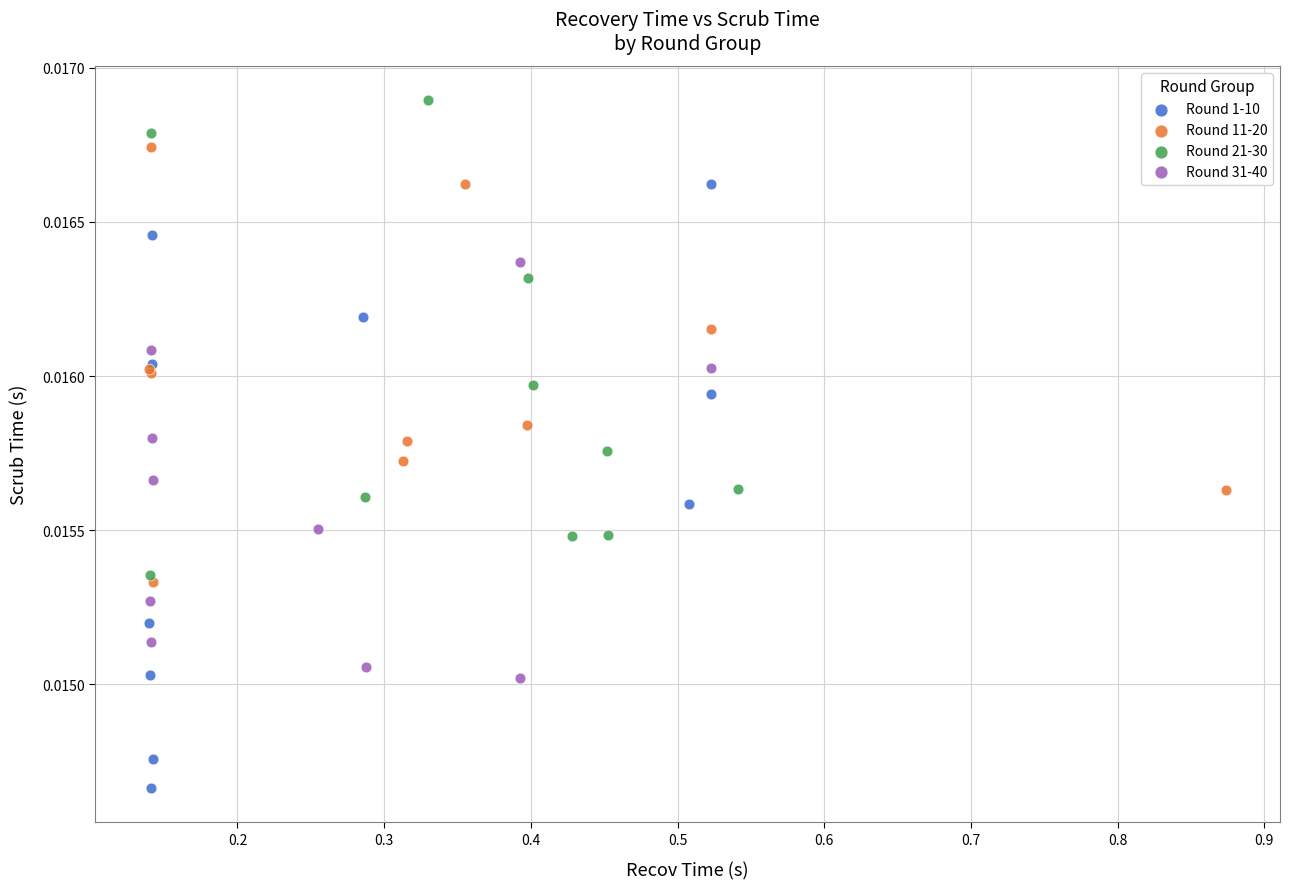

Which series has the largest Y range (max minus min)?

Round 1-10